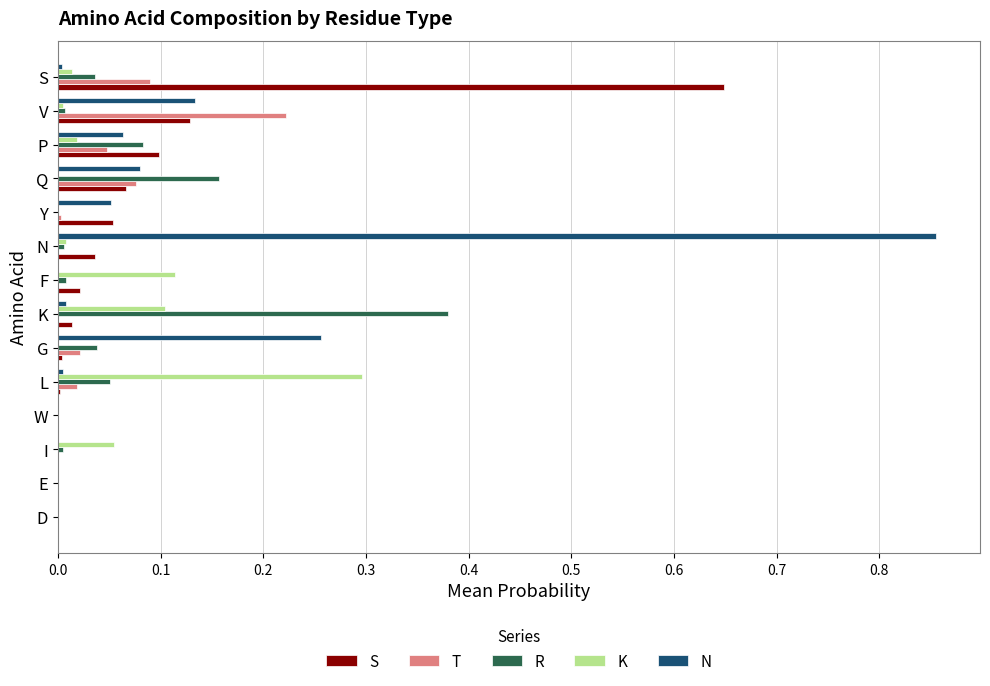

Is the value of S at N greater than the value of K at K?

No